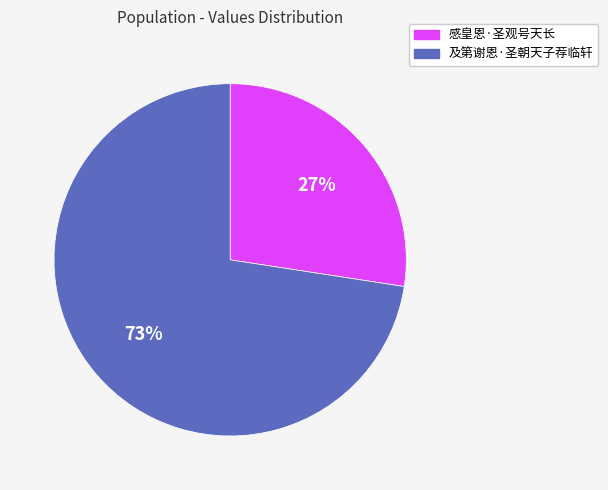

Which slice is the largest?

及第谢恩·圣朝天子荐临轩